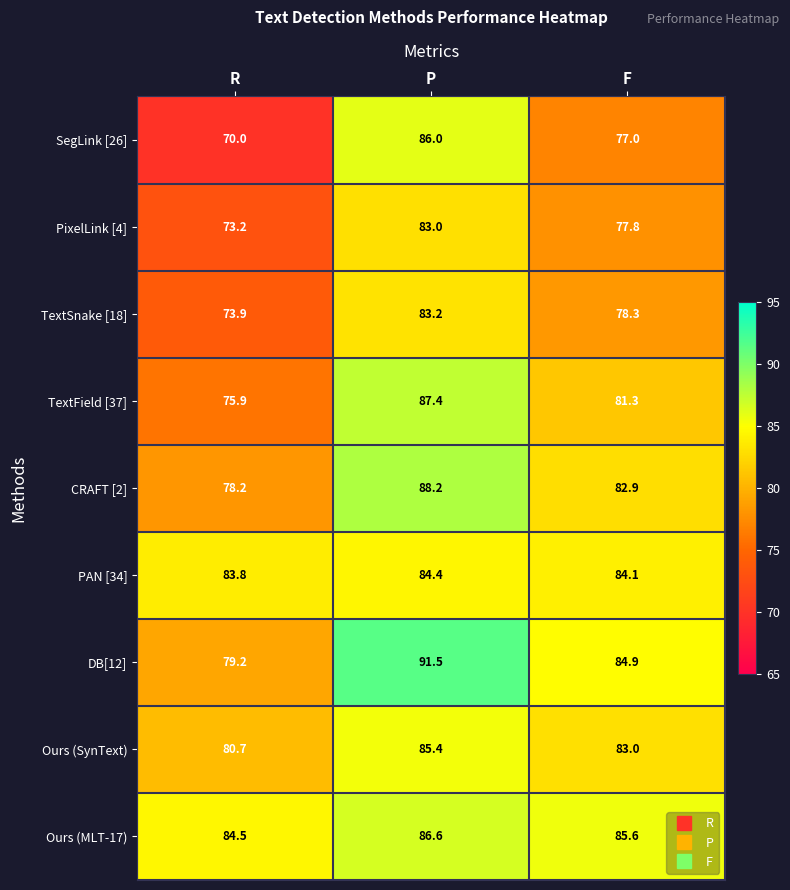

Which series has the widest spread of values?

SegLink [26]